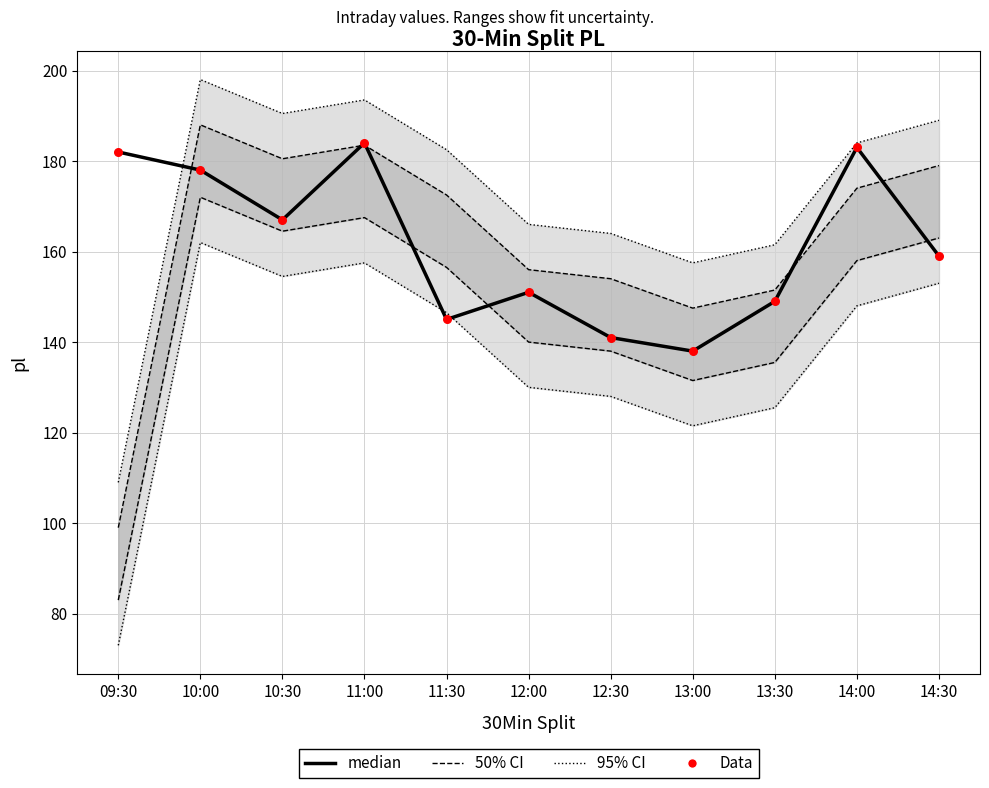

At how many categories does at least one series exceed 178?

3